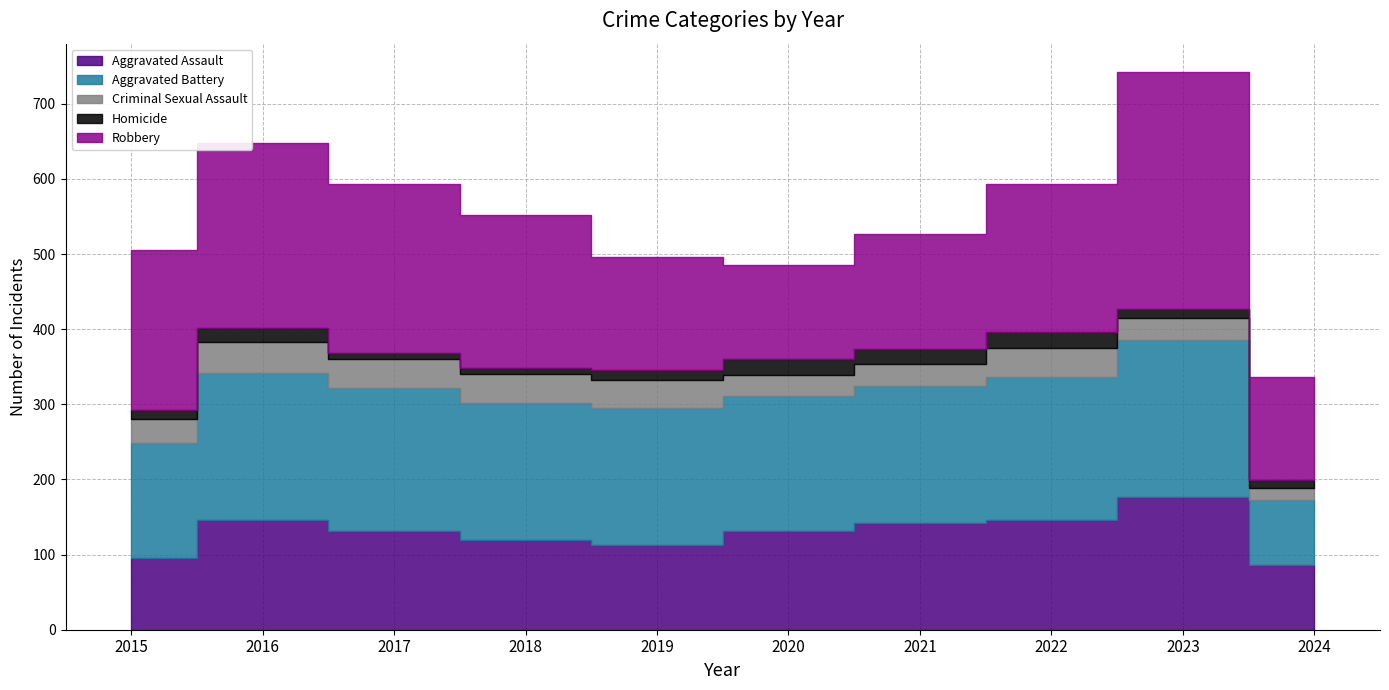

What is the difference between the maximum and minimum values in the Robbery series?

192